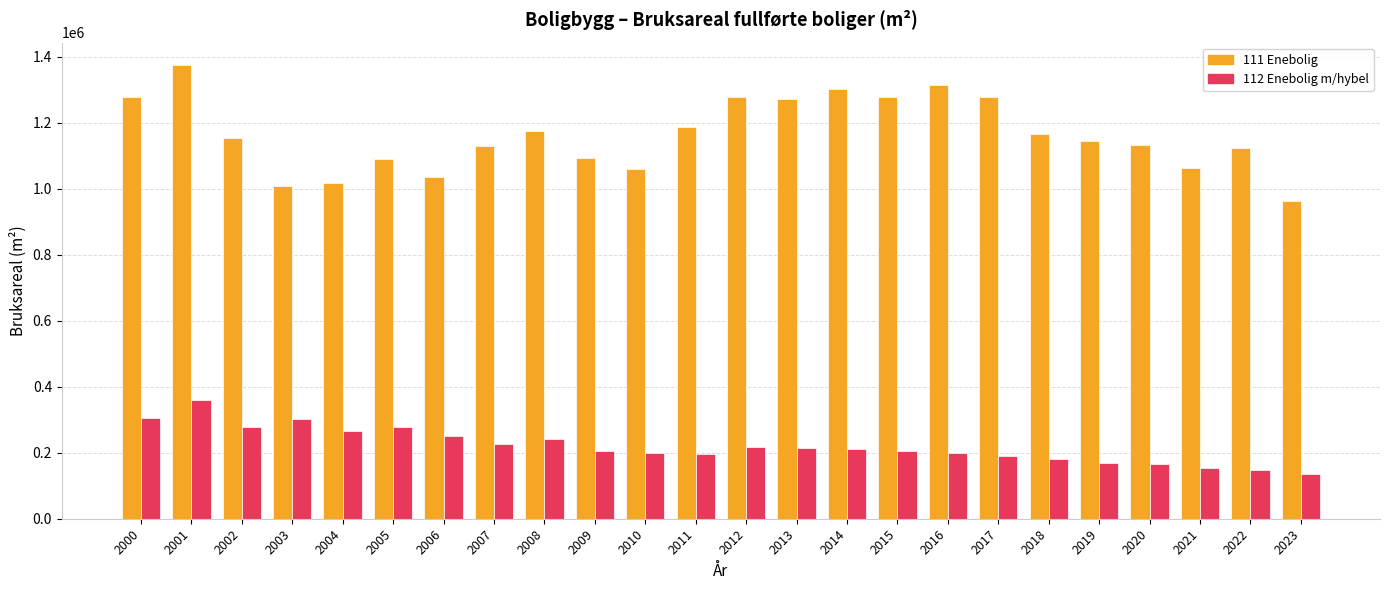

Rank the series by their average value, from lowest to highest.

112 Enebolig m/hybel, 111 Enebolig